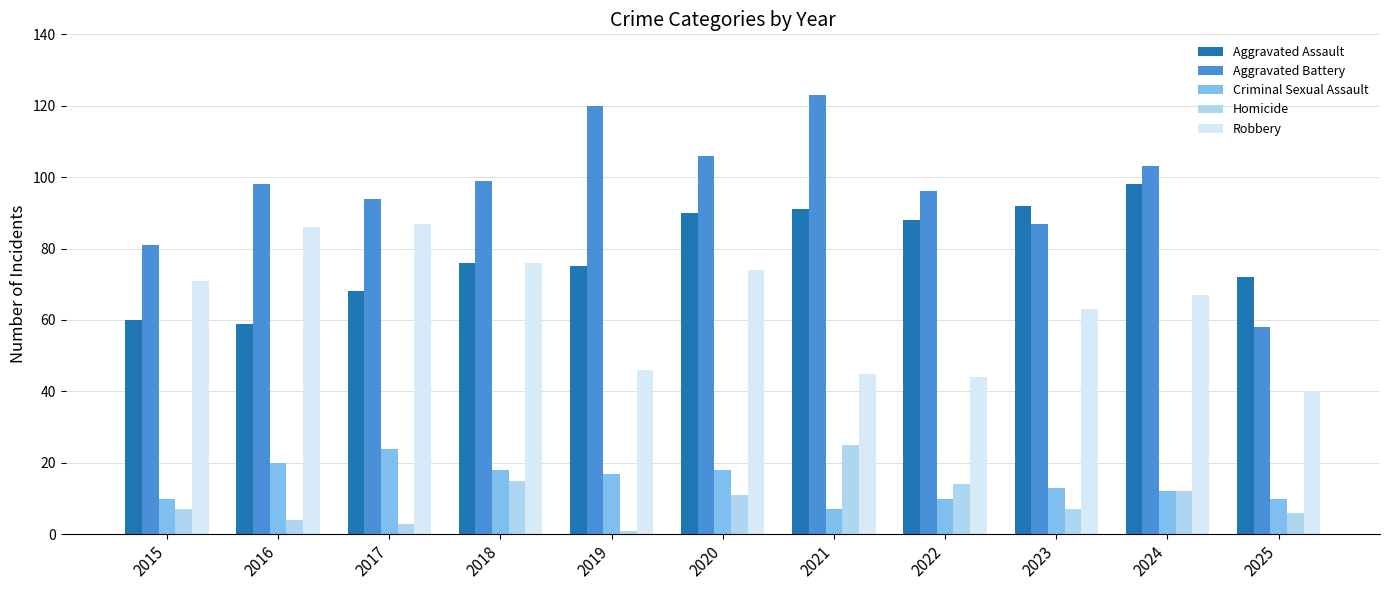

Does the chart contain stacked bars?

No